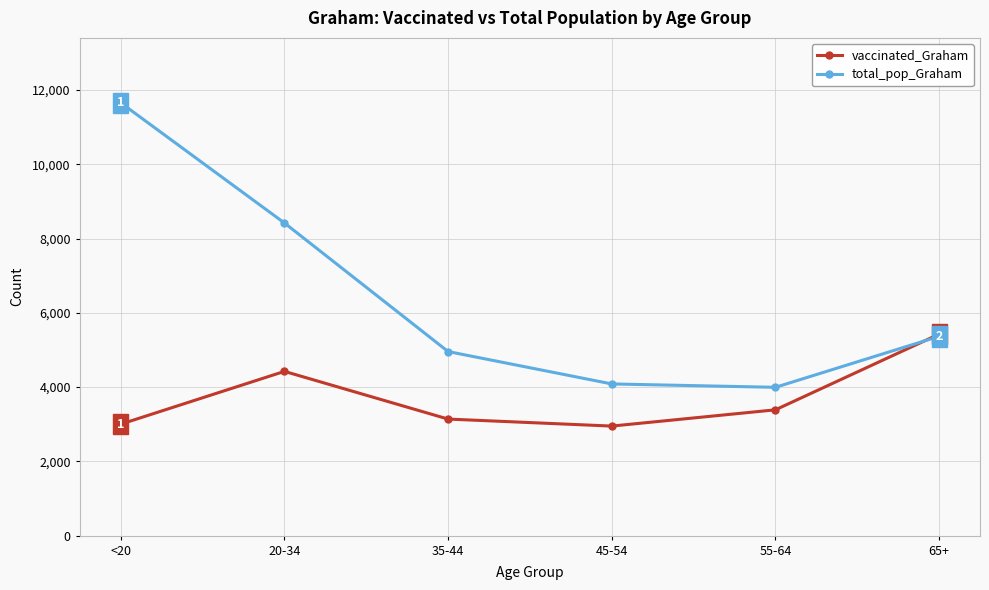

True or false: vaccinated_Graham has a value of 3388 at 55-64.

True